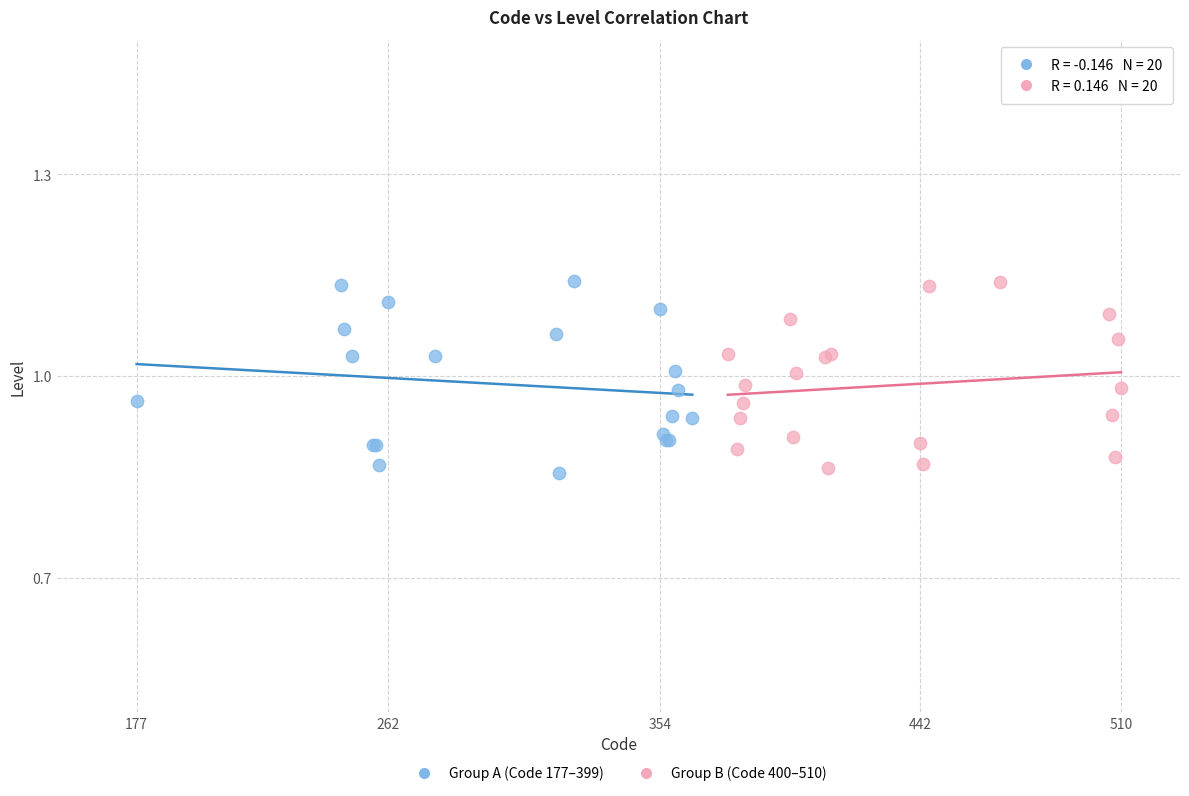

What are all the series names shown in the legend?

Group A (Code 177–399), Group B (Code 400–510)